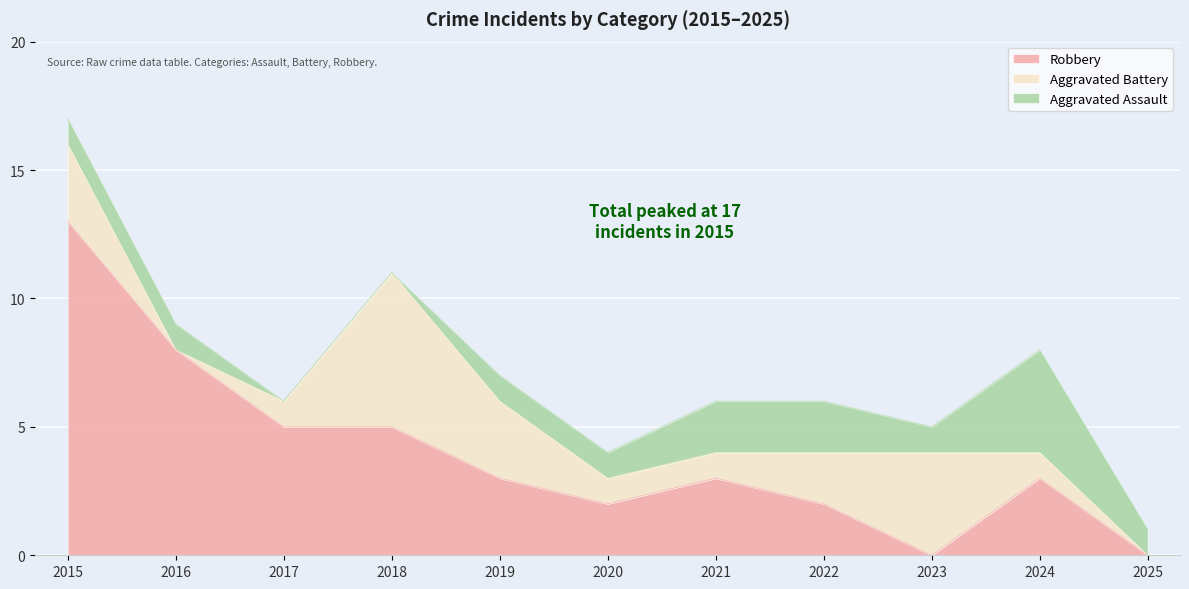

What are all the series names shown in the legend?

Robbery, Aggravated Battery, Aggravated Assault